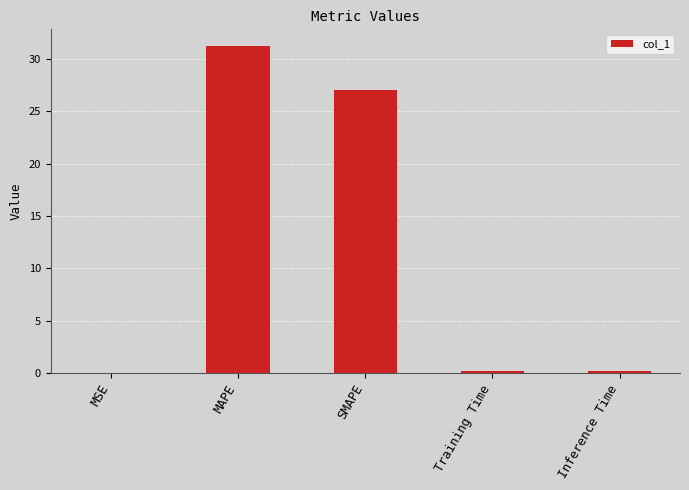

Between Training Time and SMAPE, which is larger?

SMAPE